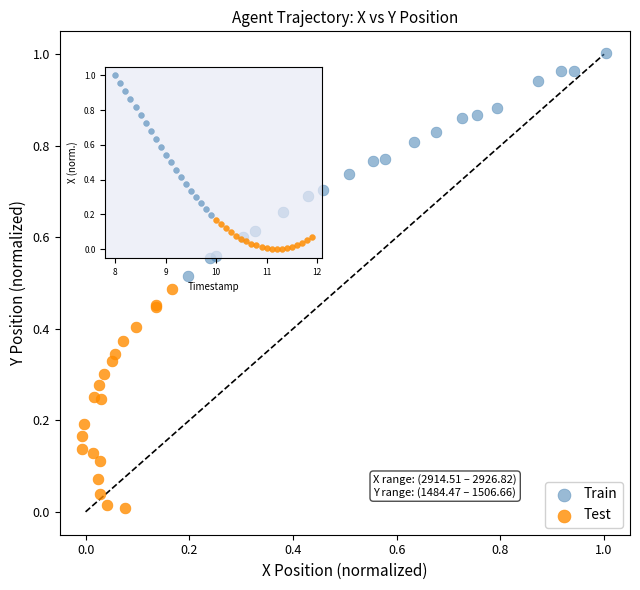

Which series reaches the maximum Y coordinate?

Train